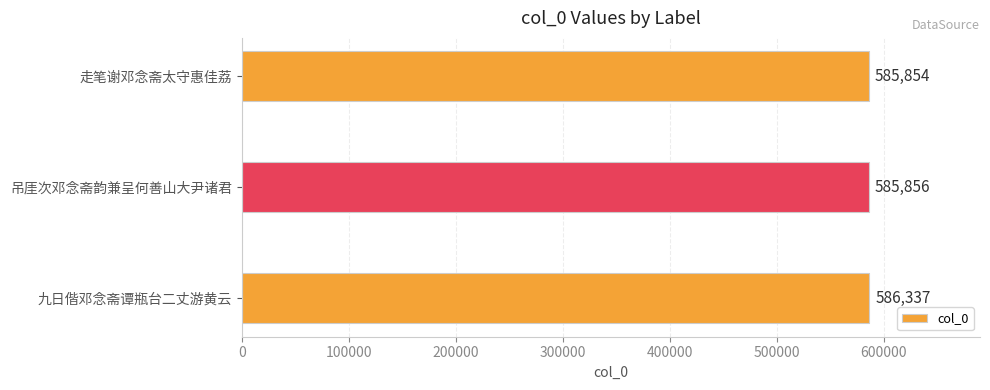

What is the change in value from 九日偕邓念斋谭瓶台二丈游黄云 to 吊厓次邓念斋韵兼呈何善山大尹诸君?

-481